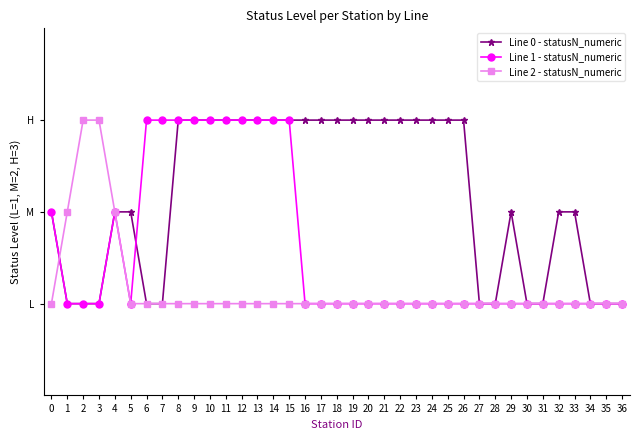

What is the value of the Line 2 - statusN_numeric point at the 34th from the left?

1